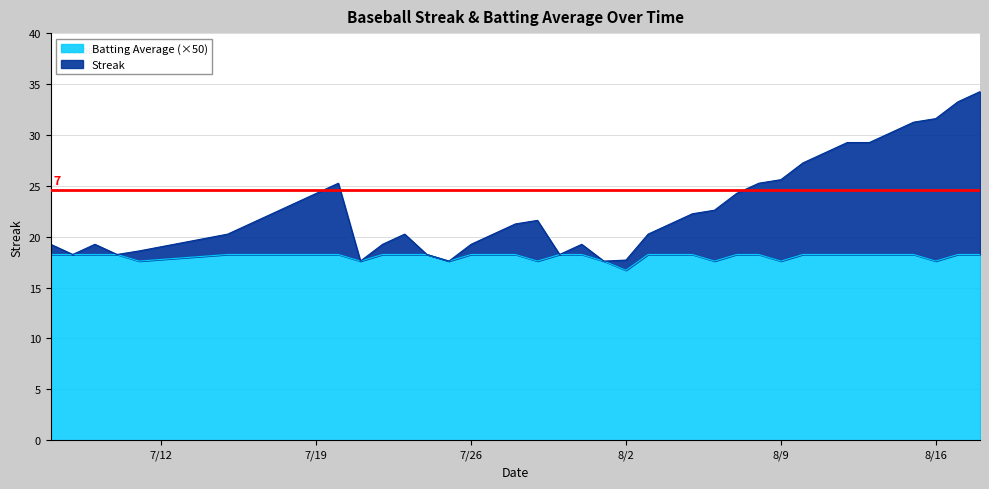

Is it true that Batting Average1 equals 17.6 at 2010-08-01?

True